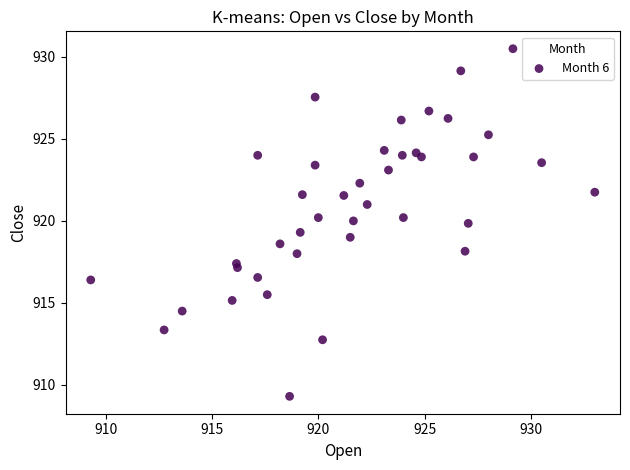

What is the range of X values (max minus min)?

23.7